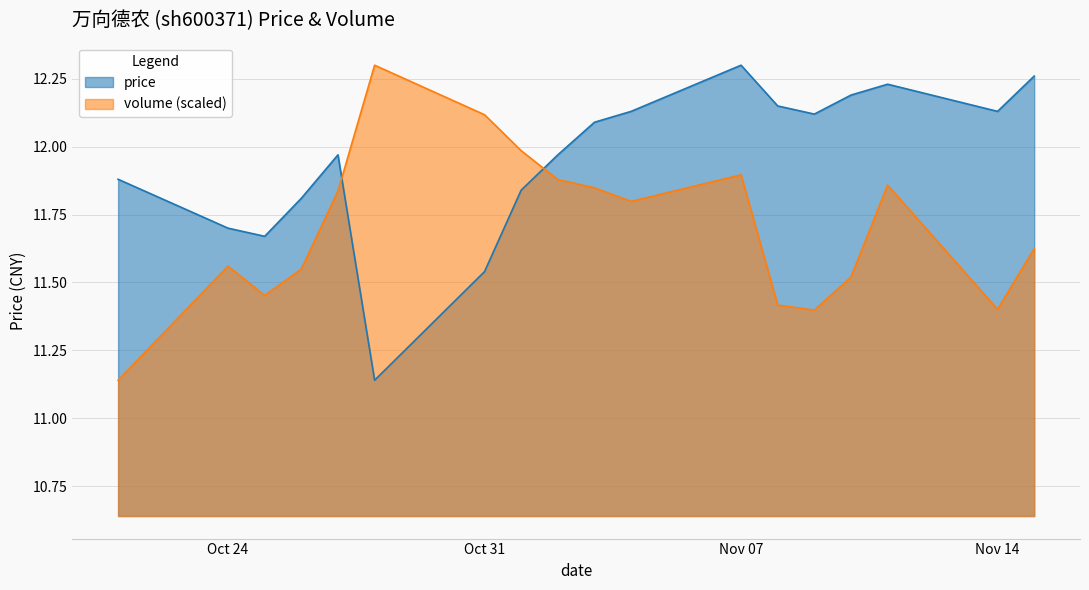

After their last crossing, which series has the higher values: price or volume_scaled?

price